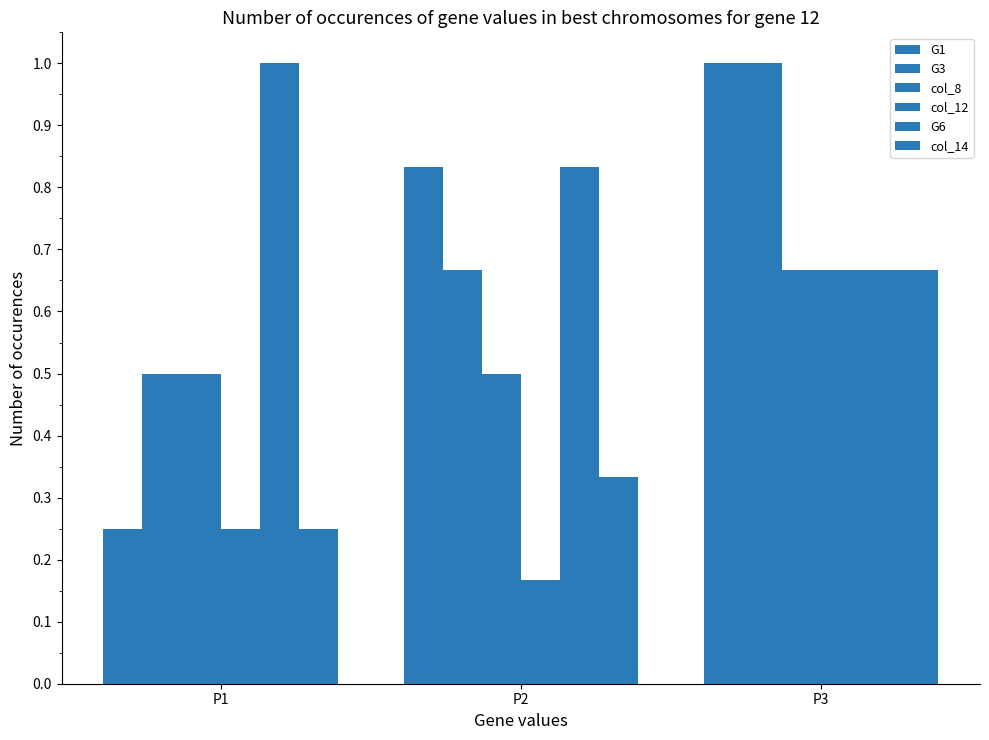

Which category has the highest value across all series?

P3